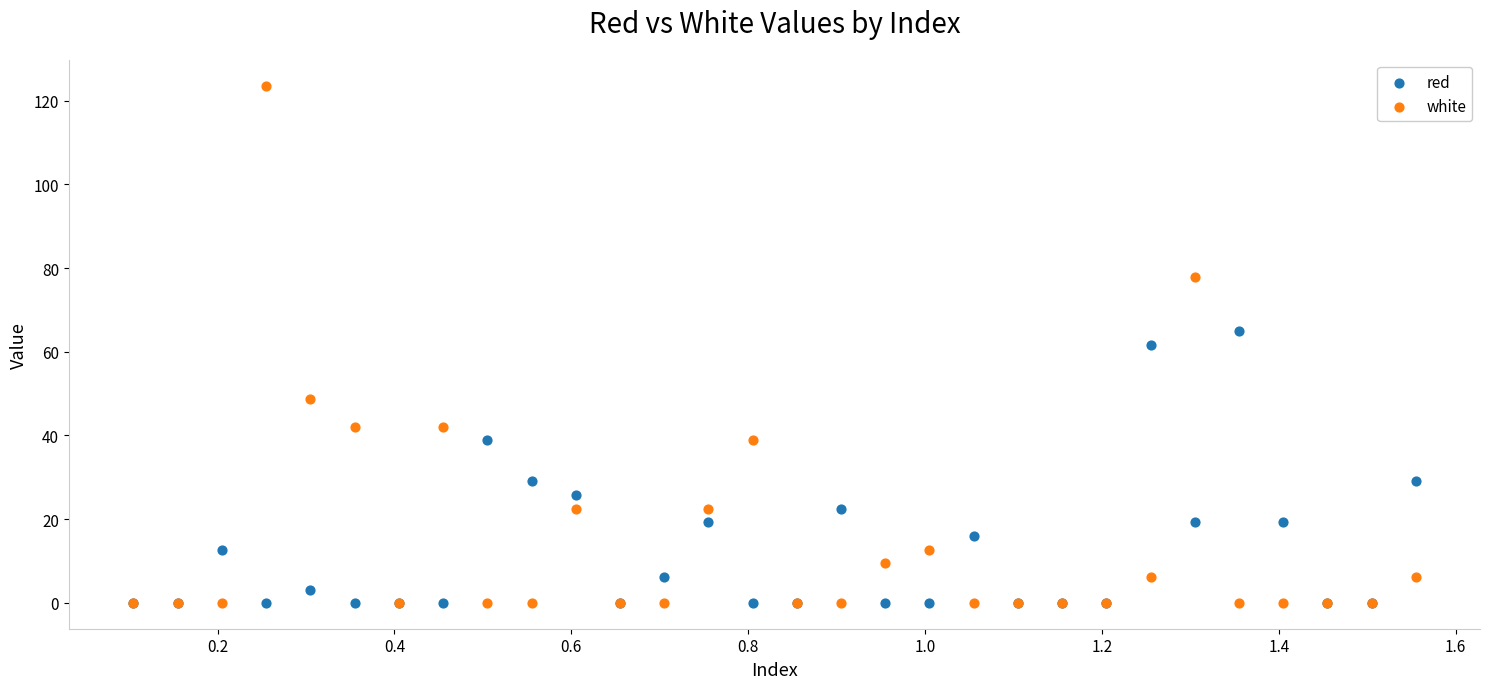

What are all the series names shown in the legend?

red, white